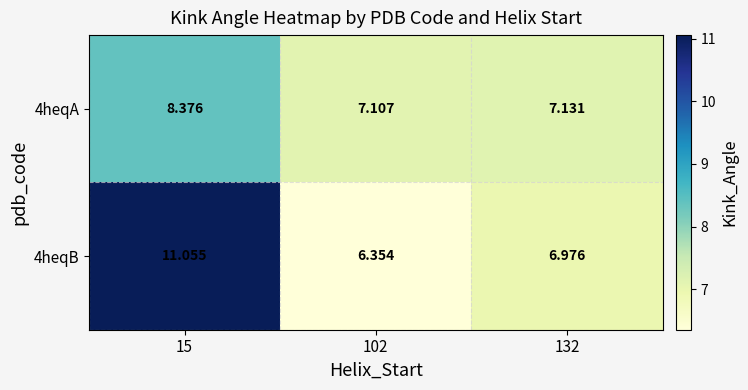

List the series in order of their peak value, lowest first.

4heqA, 4heqB